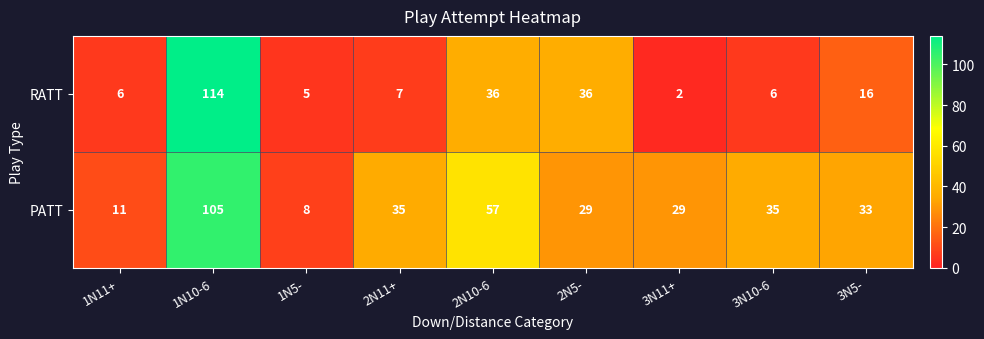

What is the difference between the highest and lowest values at 1N11+?

5